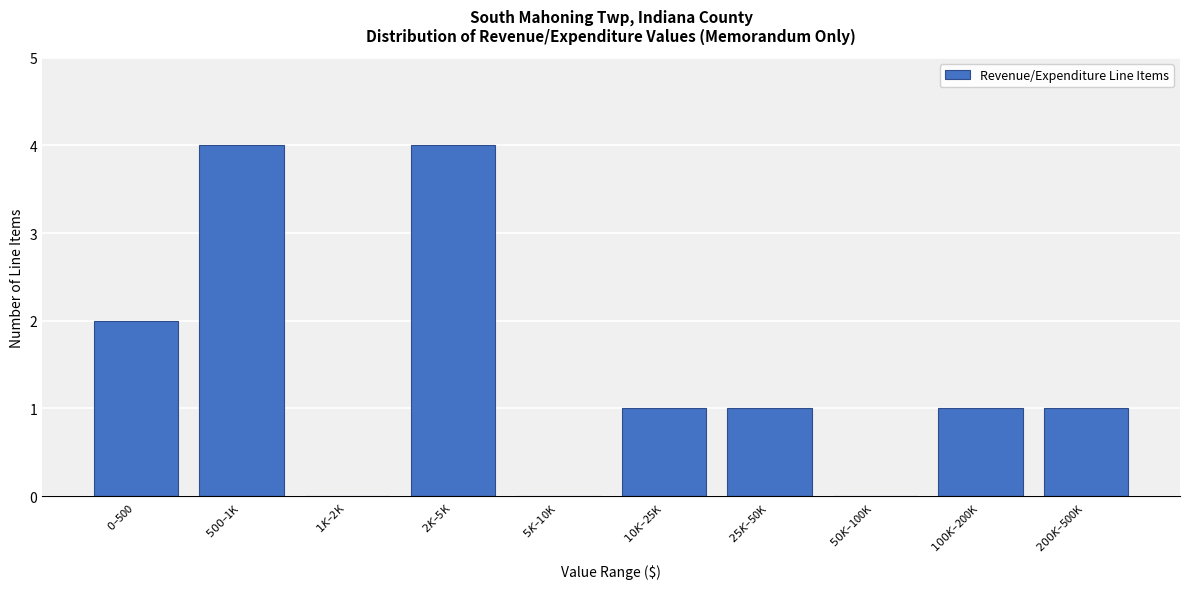

What is the sum of all values?

14